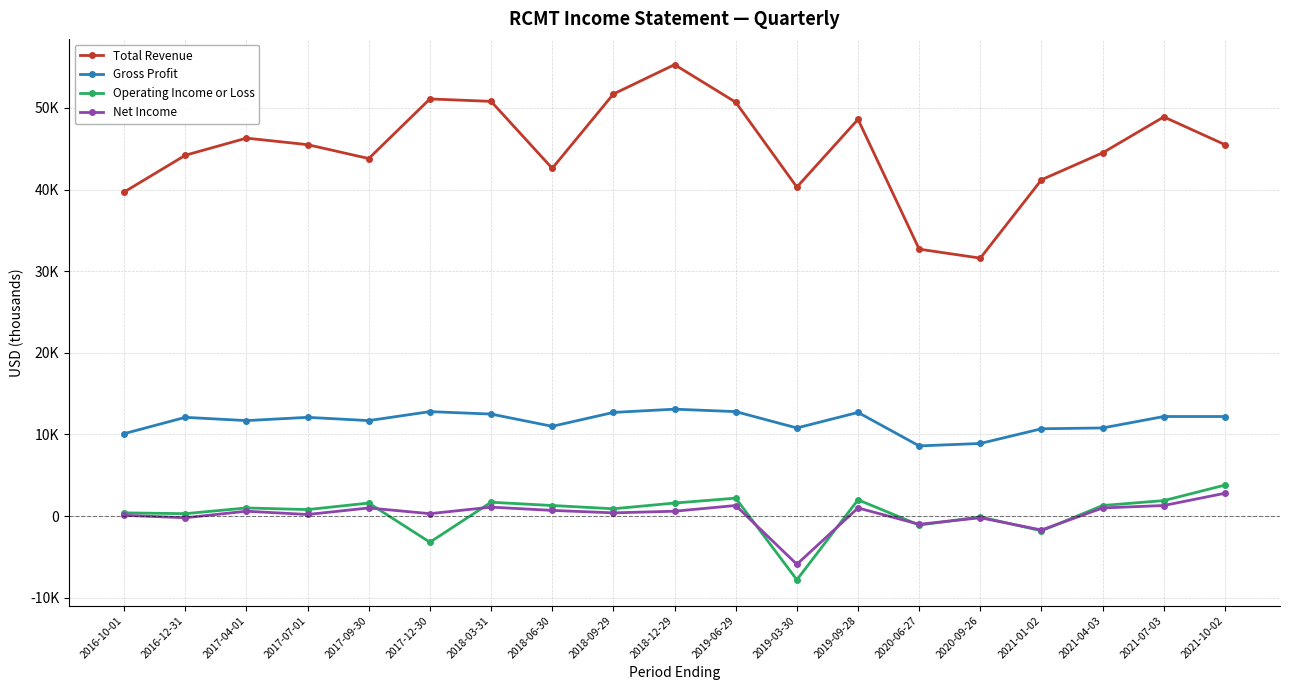

True or false: Total Revenue has more than 0 interior local peaks.

True